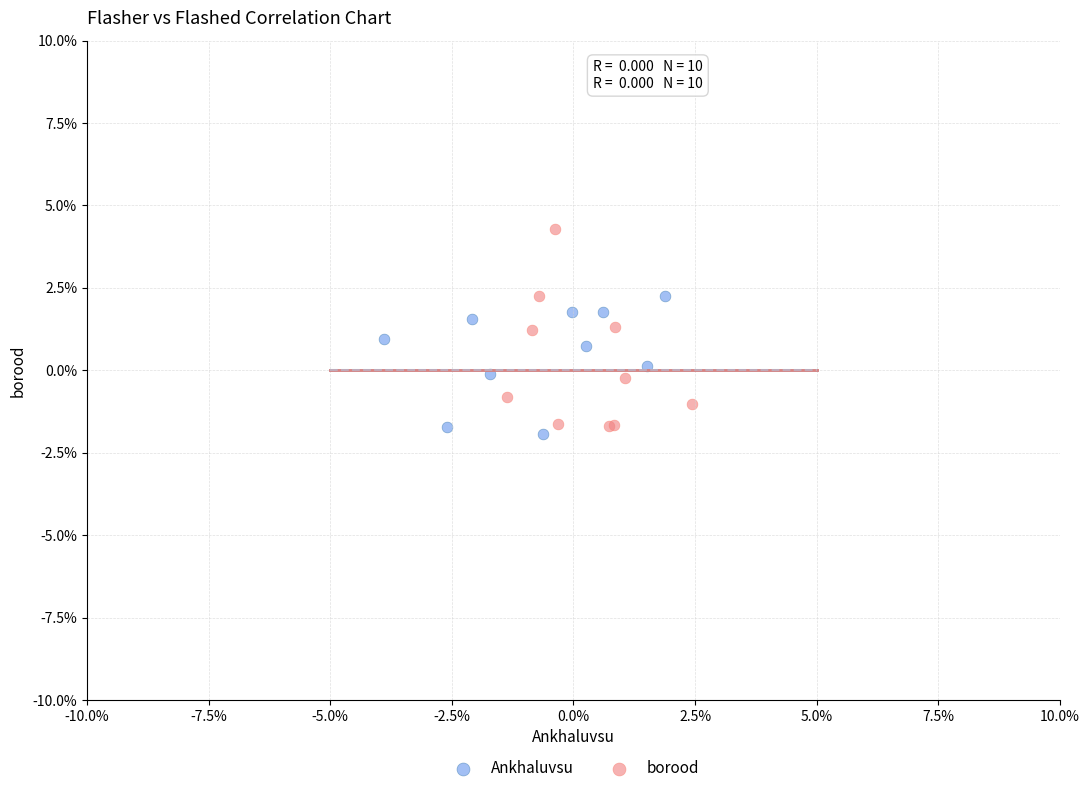

Which series contains the highest Y value?

borood